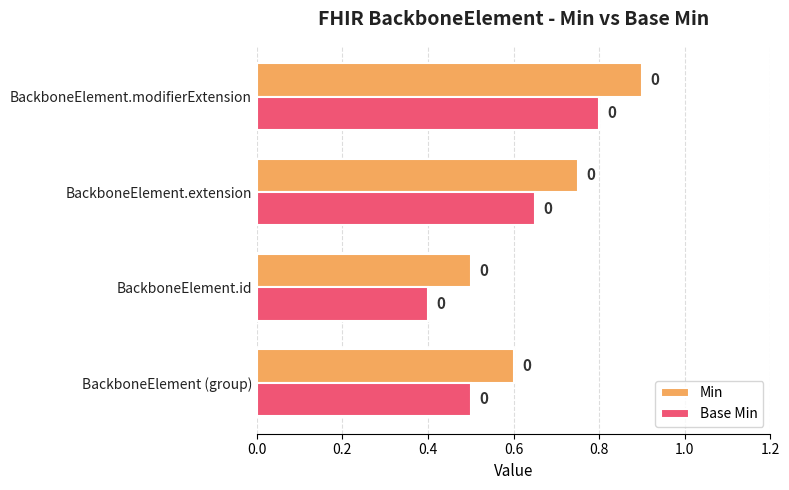

What is the value of the Base Min bar at the 3rd from the left?

0.7